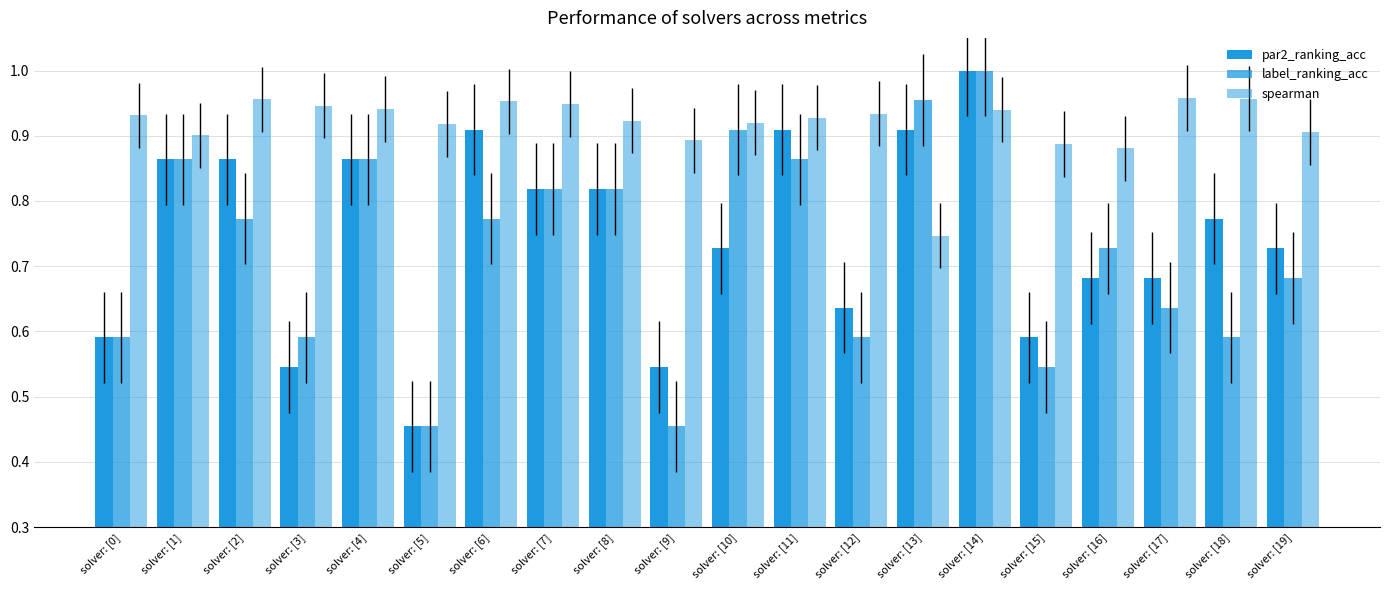

What is the maximum value shown in the chart?

1.0